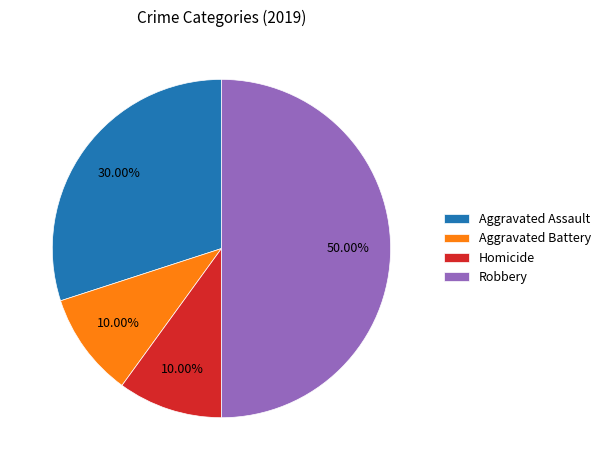

Which slice is the largest?

Robbery